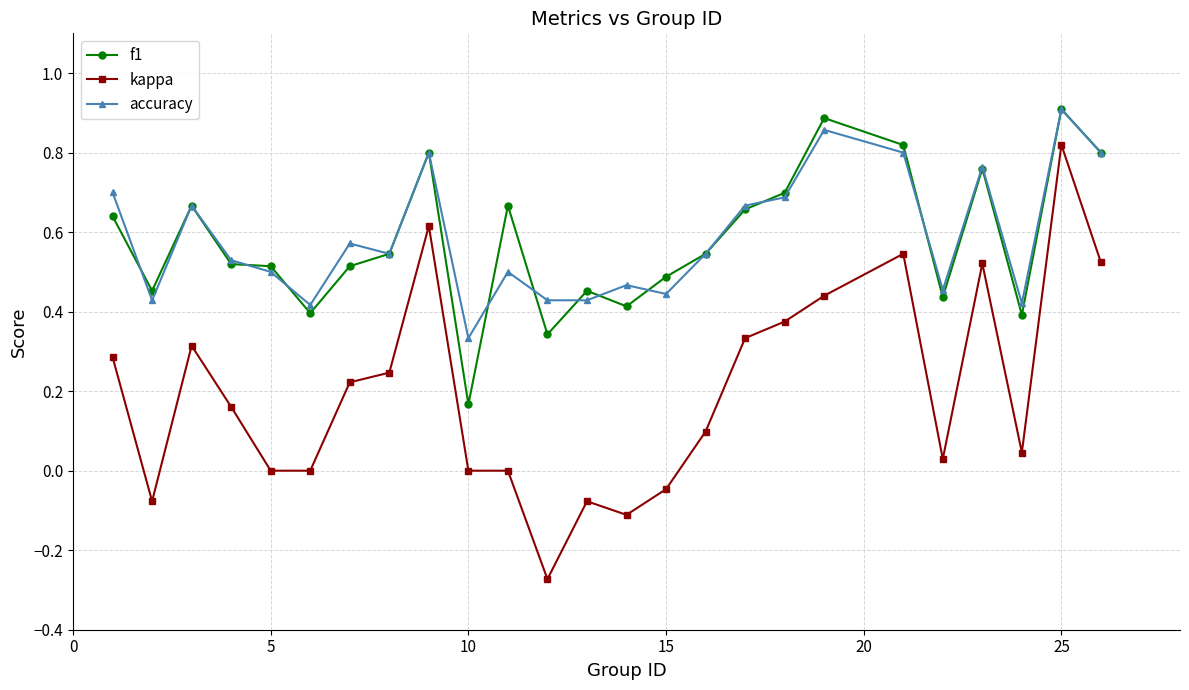

True or false: accuracy and kappa intersect in this chart.

False